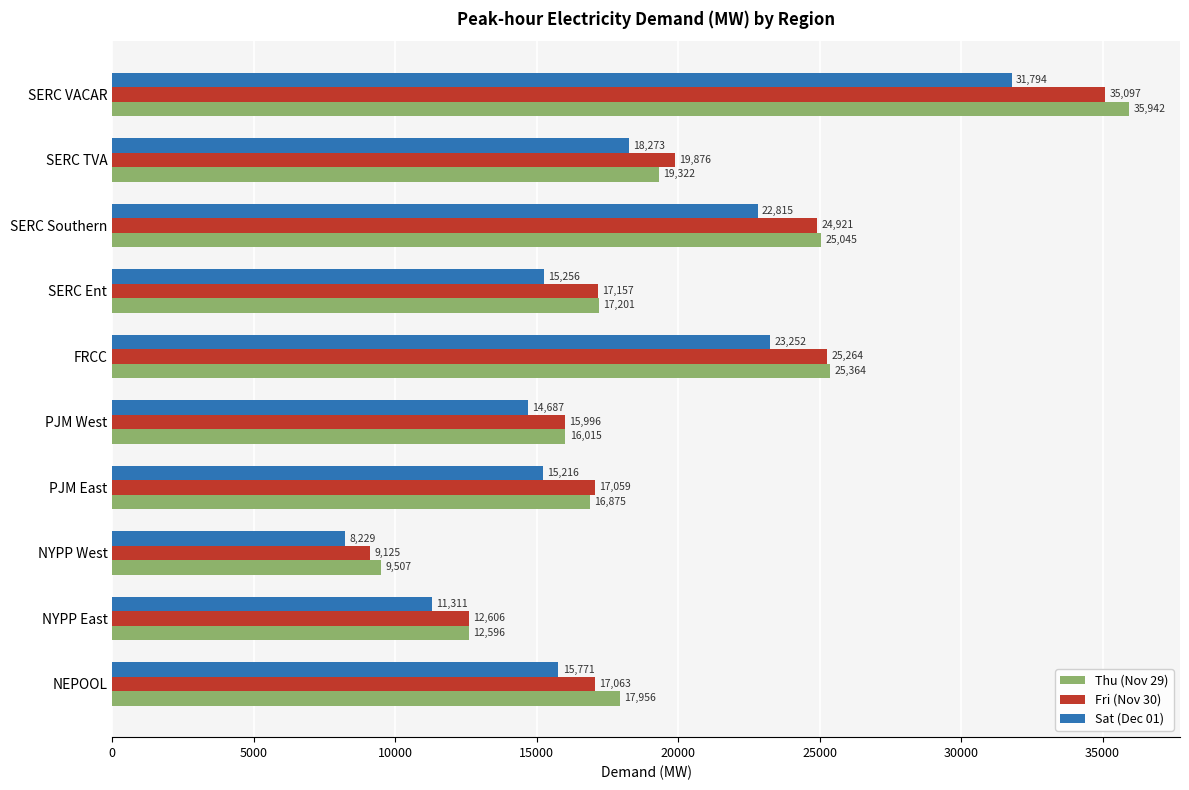

List the series in order of their peak value, lowest first.

Sat (Dec 01), Fri (Nov 30), Thu (Nov 29)